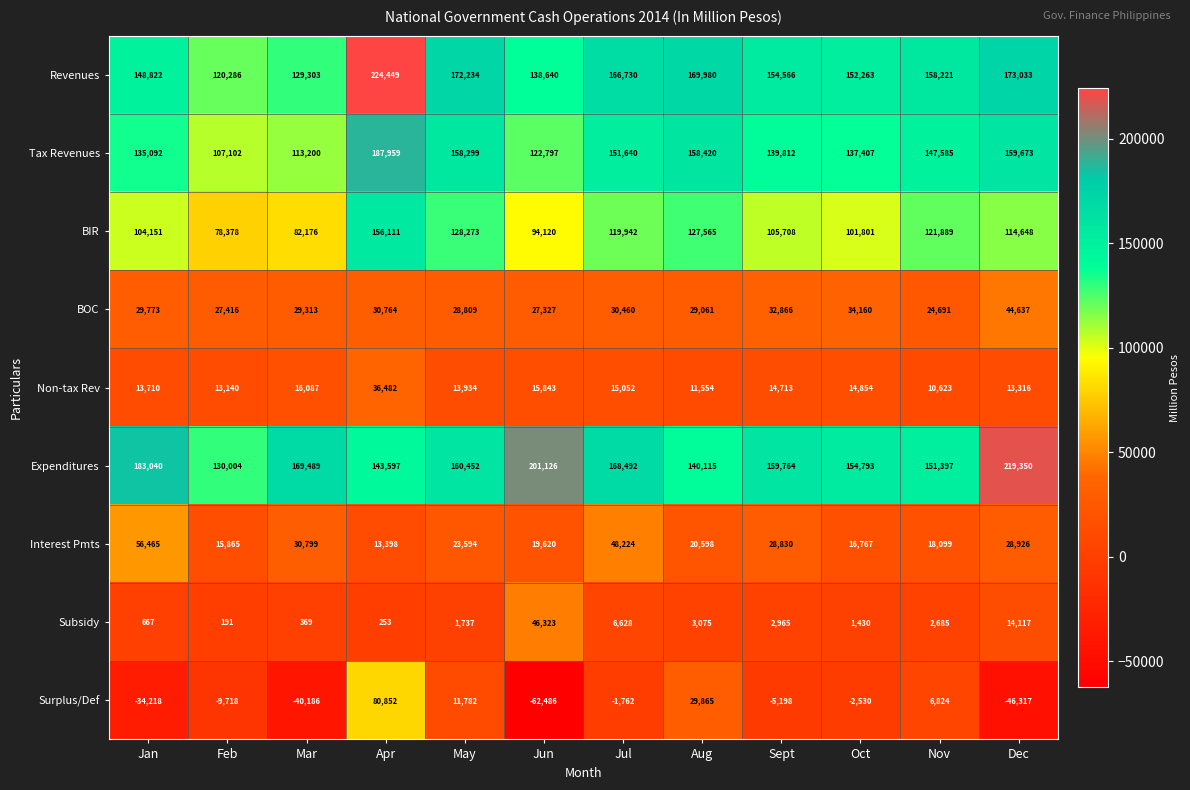

What is the minimum value shown in the chart?

-62486